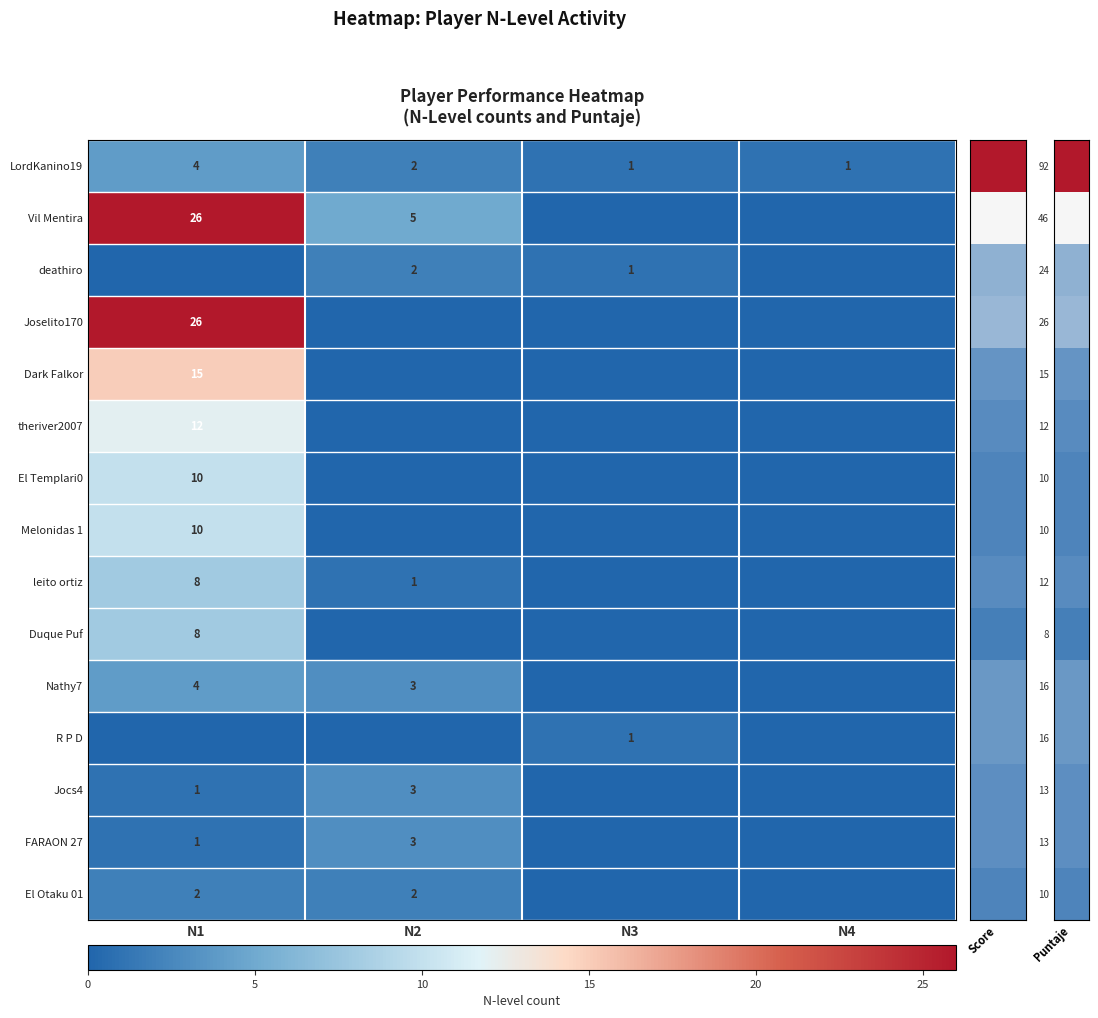

Count the LordKanino19 values in the range 1 to 4.

4